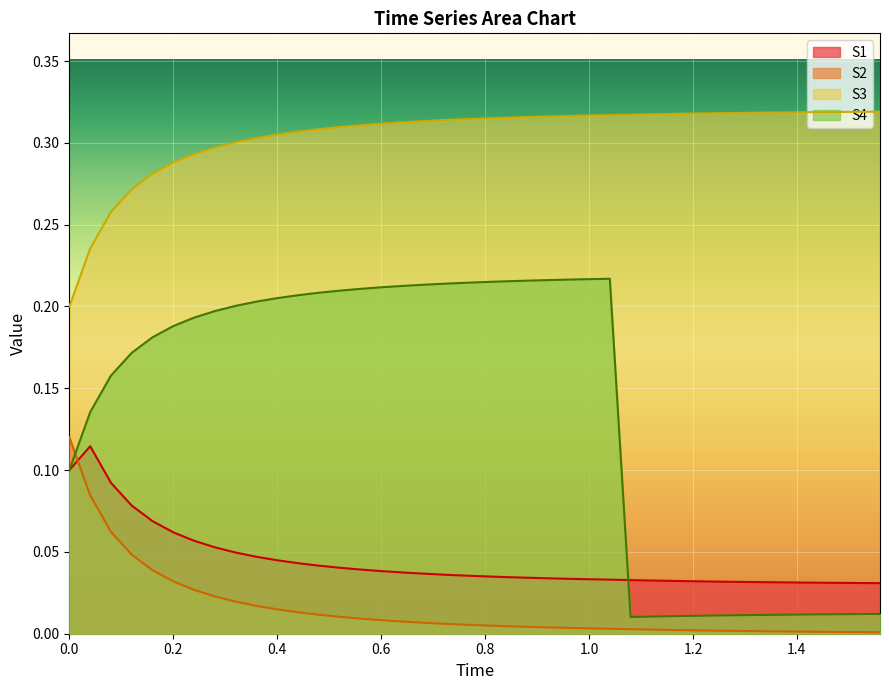

What is the sum of all S1 values?

1.8